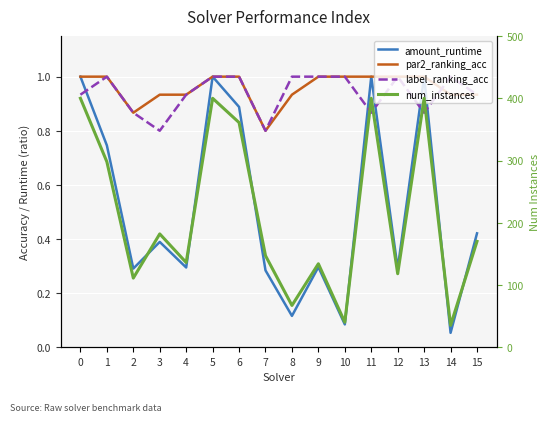

Reading left to right, extract all data points from this chart.

amount_runtime: 1.0	0.7	0.3	0.4	0.3	1.0	0.9	0.3	0.1	0.3	0.1	1.0	0.3	1.0	0.1	0.4
par2_ranking_acc: 1.0	1.0	0.9	0.9	0.9	1.0	1.0	0.8	0.9	1.0	1.0	1.0	1.0	1.0	0.9	0.9
label_ranking_acc: 0.9	1.0	0.9	0.8	0.9	1.0	1.0	0.8	1.0	1.0	1.0	0.9	1.0	0.9	1.0	0.9
num_instances: 400.0	298.0	111.0	182.0	136.0	400.0	361.0	147.0	67.0	134.0	40.0	400.0	118.0	400.0	35.0	170.0